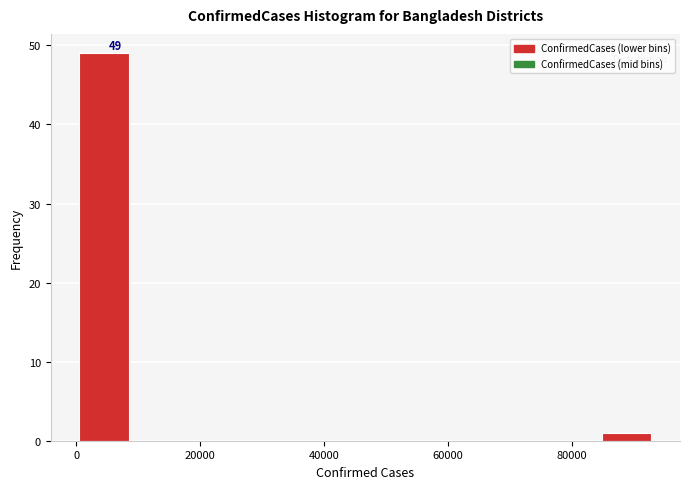

Over which range of the x-axis is the bar tallest?

0 to 10000